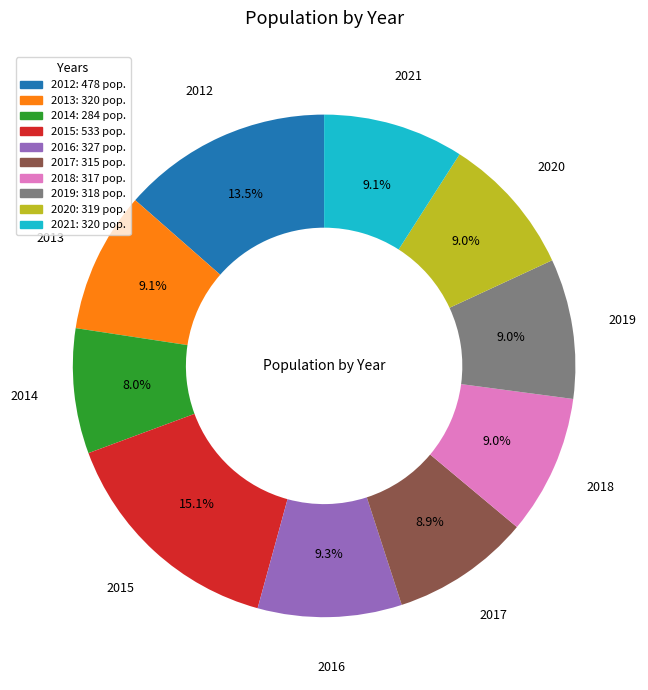

Does 2015 account for over 50% of the chart?

No